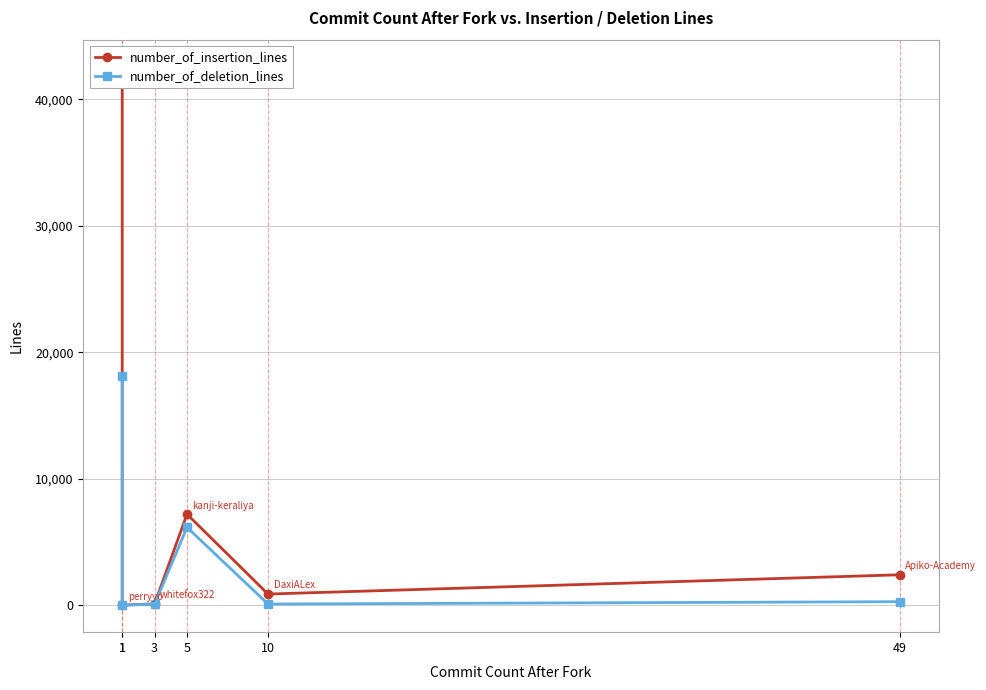

Reading right to left, extract all data points from this chart.

number_of_insertion_lines: 2408	884	7199	111	8	42586
number_of_deletion_lines: 280	96	6156	80	0	18159